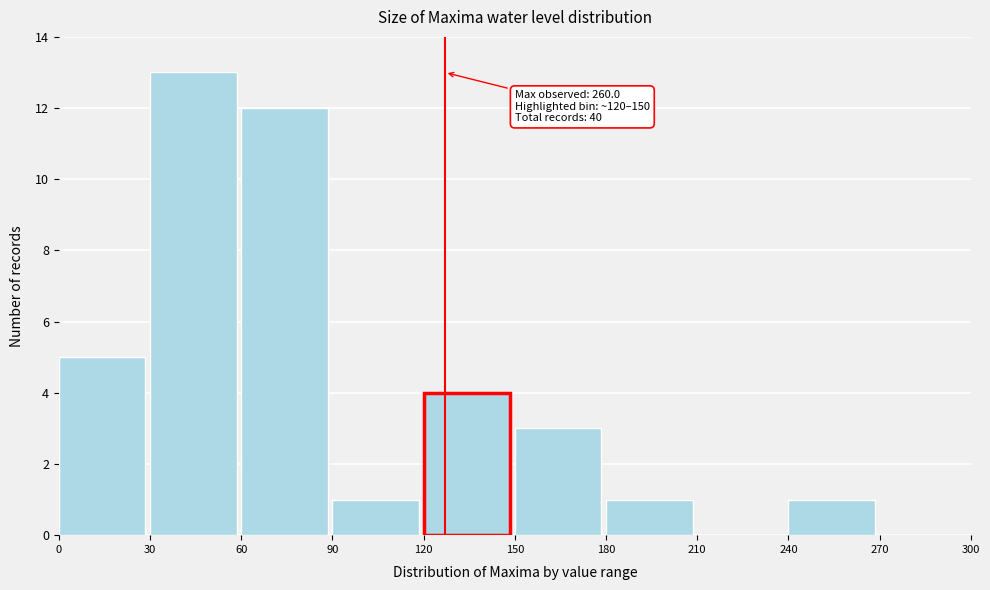

Which range on the x-axis has the tallest bar?

30 to 60